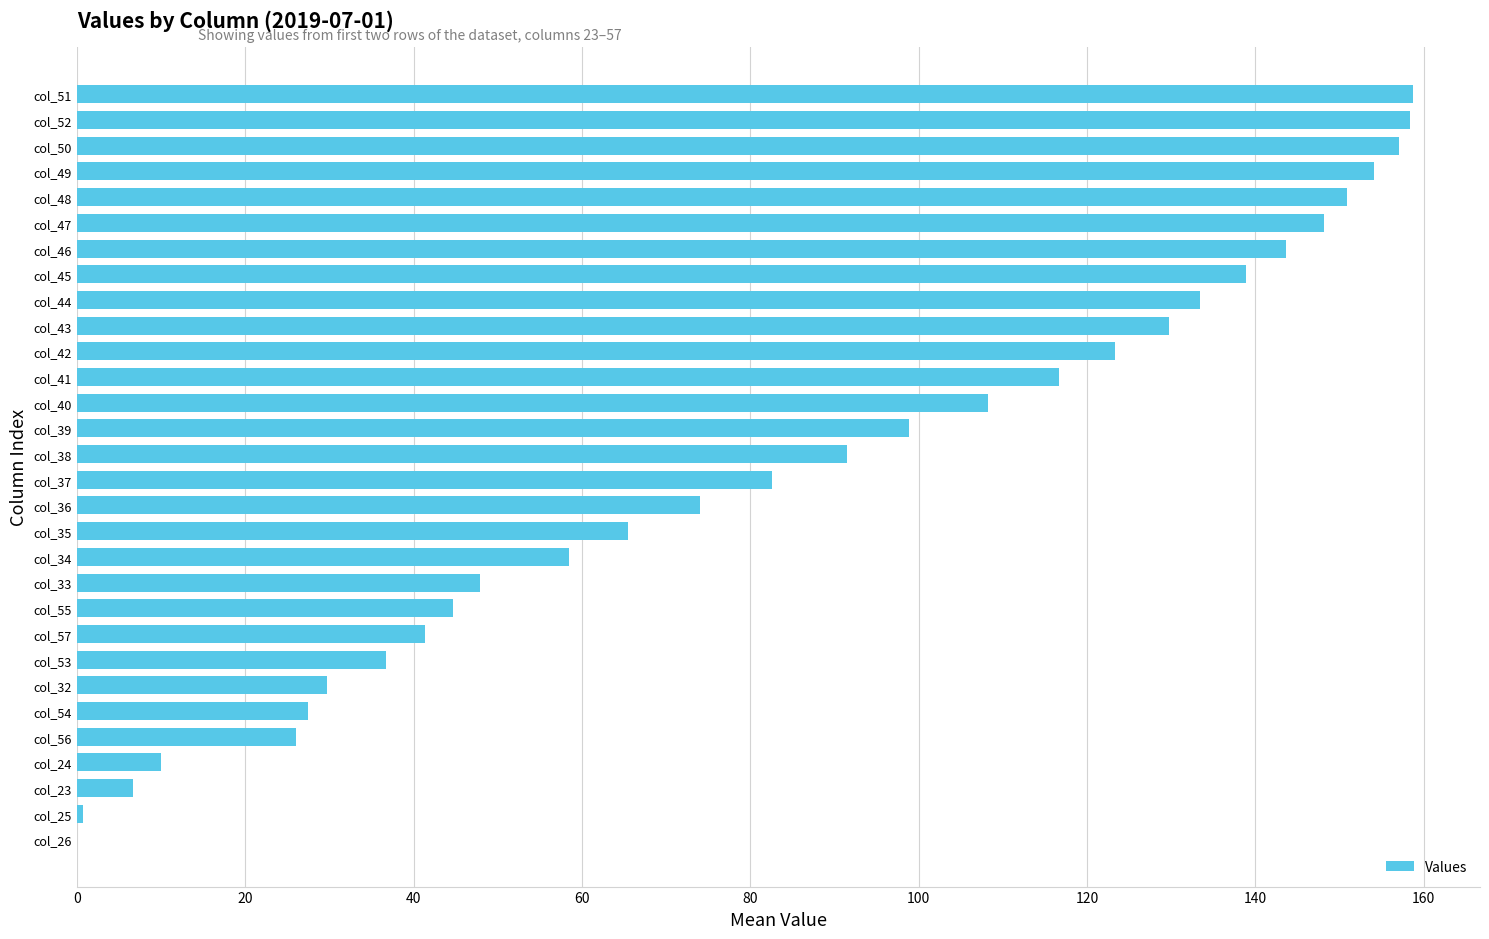

Is it true that the value at col_36 is 74.0?

True